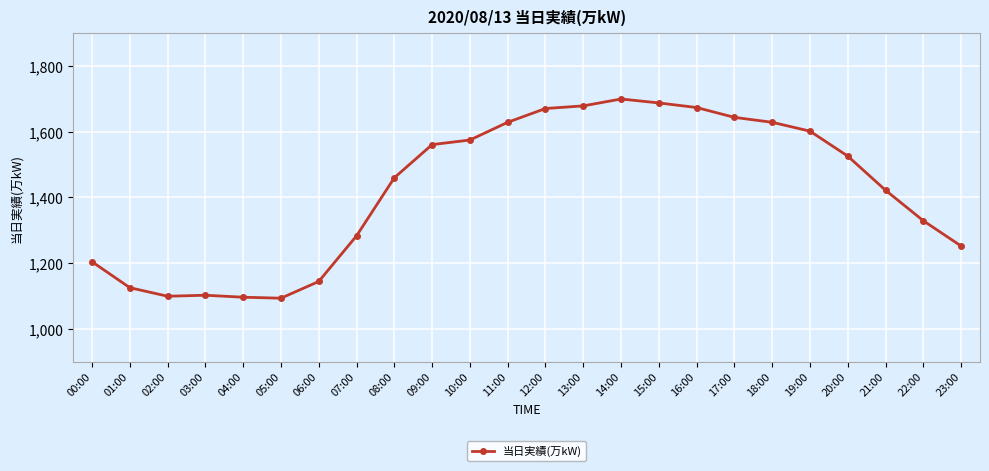

How many lines are shown in the chart?

1